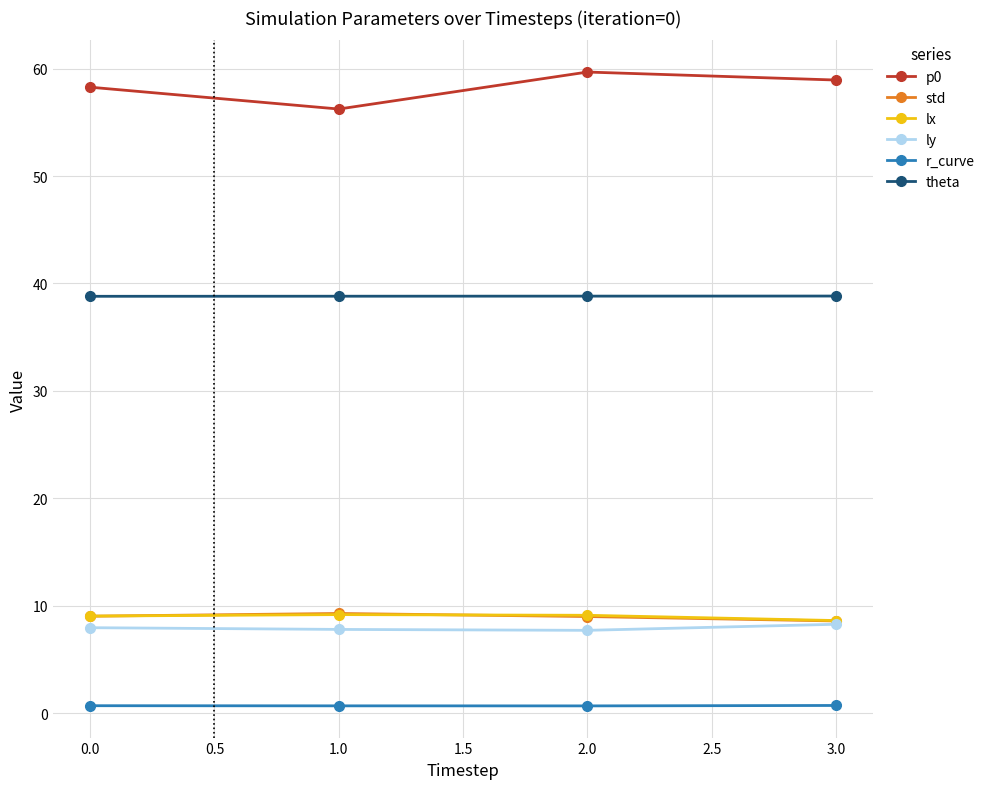

What is the label of the 2nd point from the right?

2.0